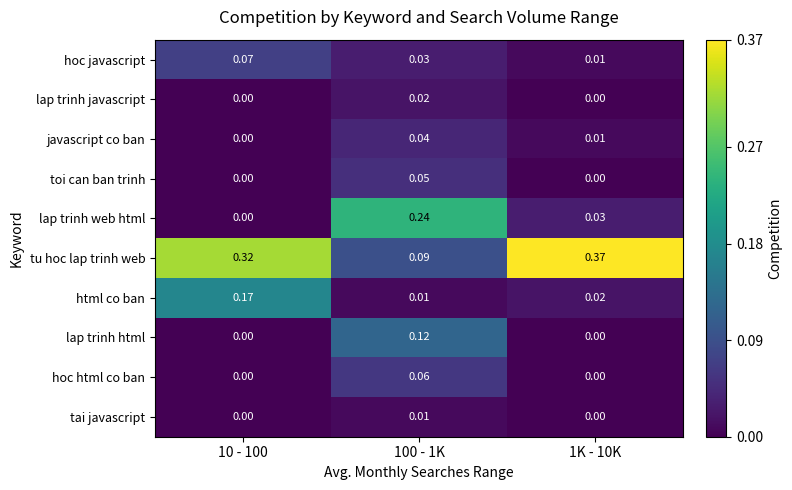

What is the total value across all series at 10 - 100?

0.6